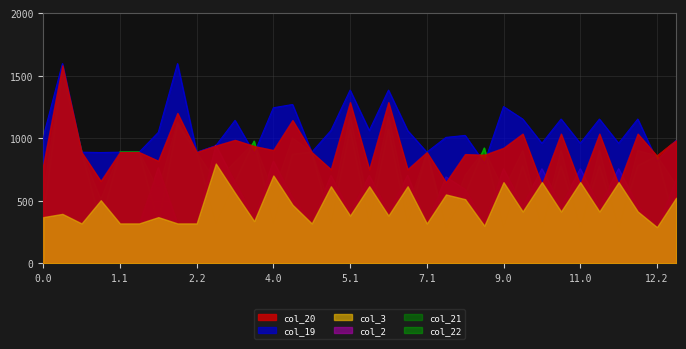

What are all the series names shown in the legend?

col_20, col_19, col_3, col_2, col_21, col_22